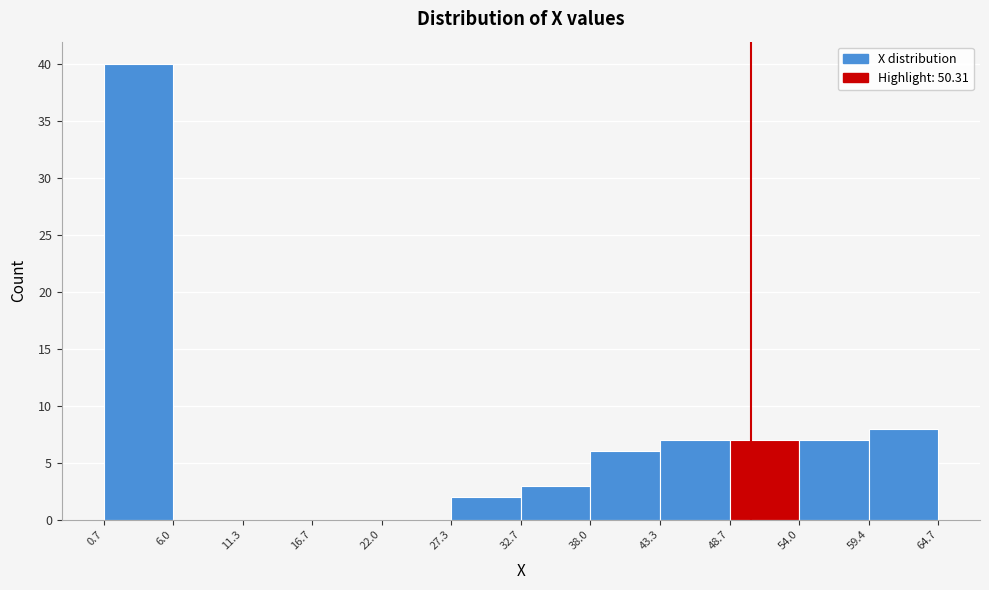

Reading left to right, list every bar in this chart as the range it spans on the x-axis followed by its height. The values are not printed on the chart, so give them approximately, as read against the axis.

0.7 to 6.0: 40
6.0 to 11.3: 0
11.3 to 16.7: 0
16.7 to 22.0: 0
22.0 to 27.3: 0
27.3 to 32.7: 2
32.7 to 38.0: 3
38.0 to 43.3: 6
43.3 to 48.7: 7
48.7 to 54.0: 7
54.0 to 59.4: 7
59.4 to 64.7: 8